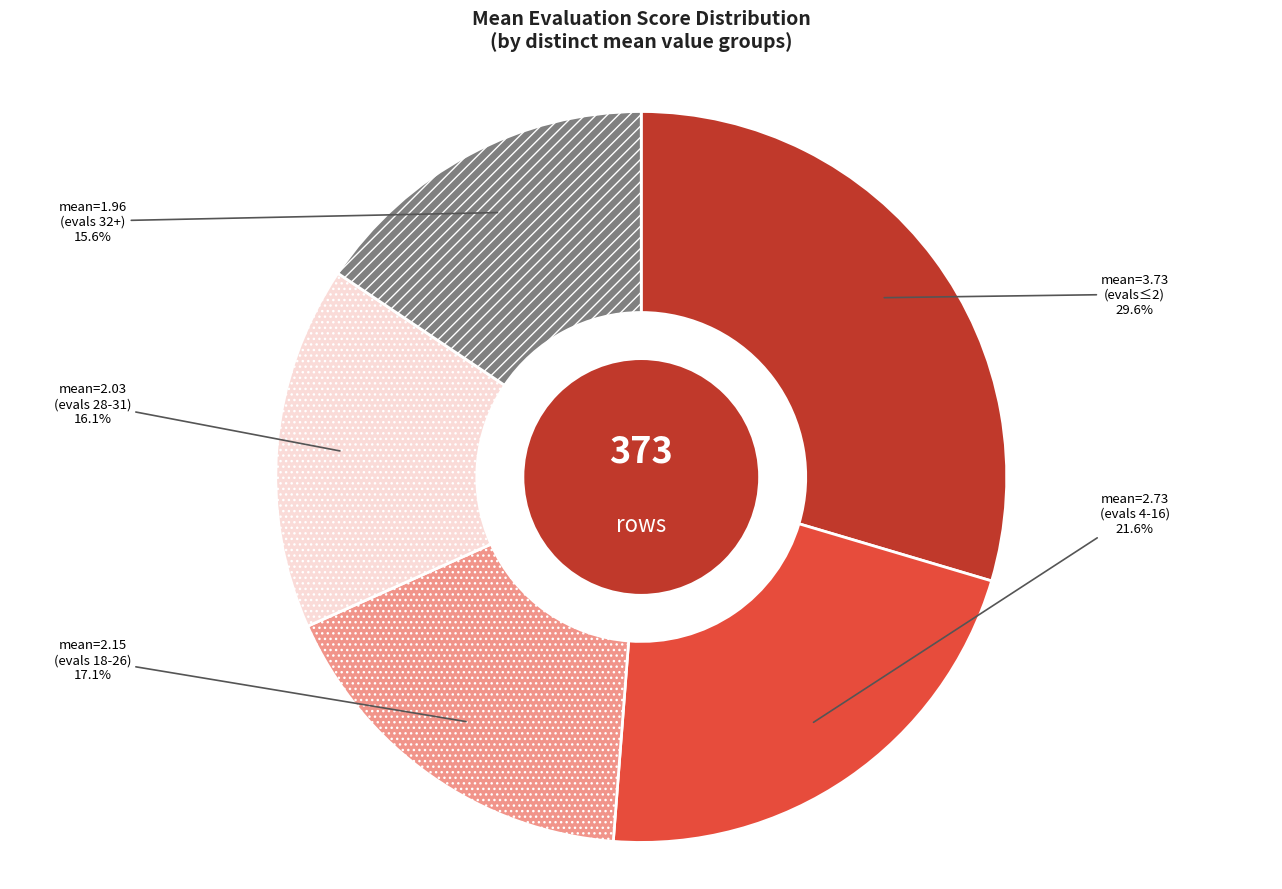

Does any single category account for the majority?

No